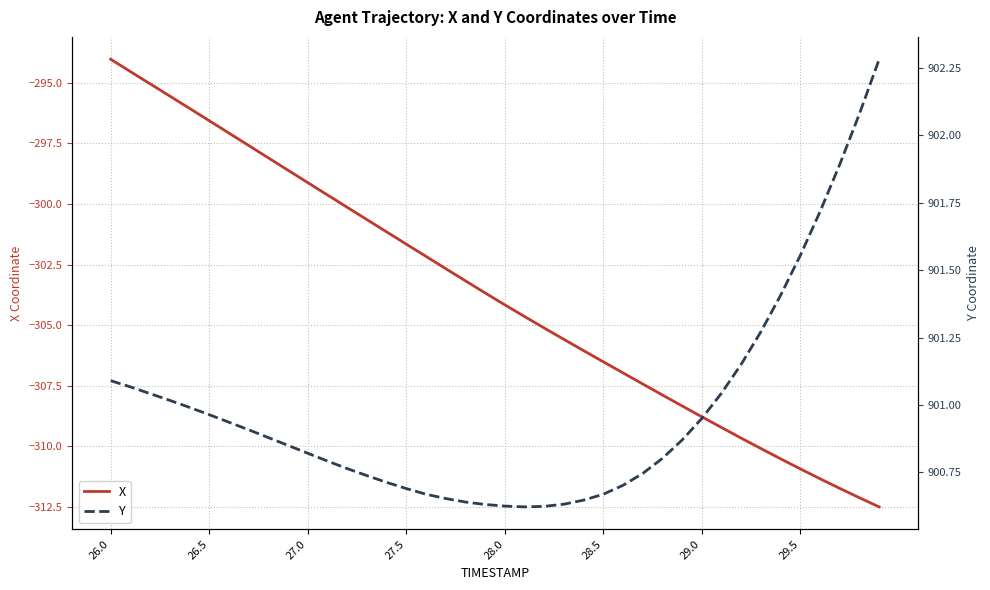

What is the highest value of the X series?

-294.0